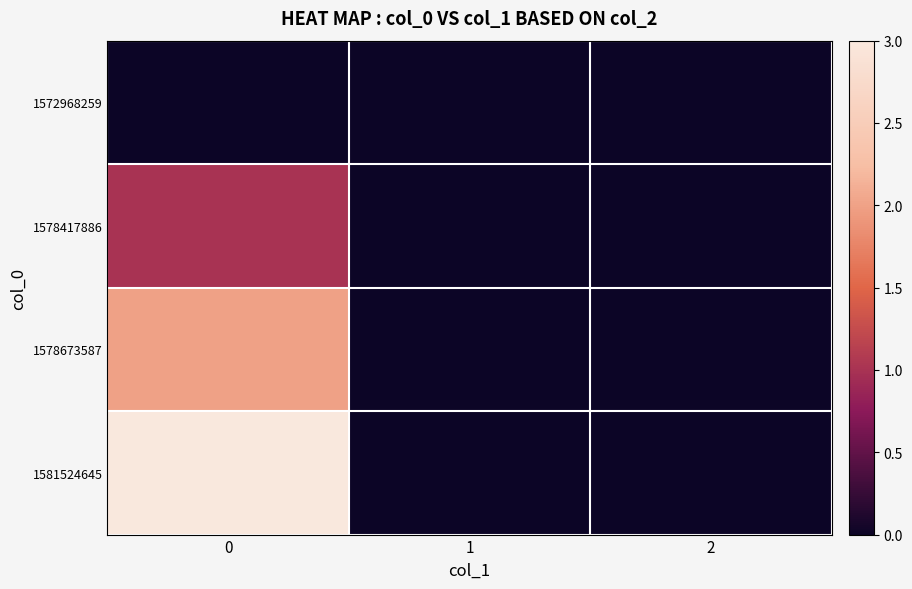

Reading left to right, transcribe all the data shown in this chart.

1572968259: 0=0	1=0	2=0
1578417886: 0=1	1=0	2=0
1578673587: 0=2	1=0	2=0
1581524645: 0=3	1=0	2=0